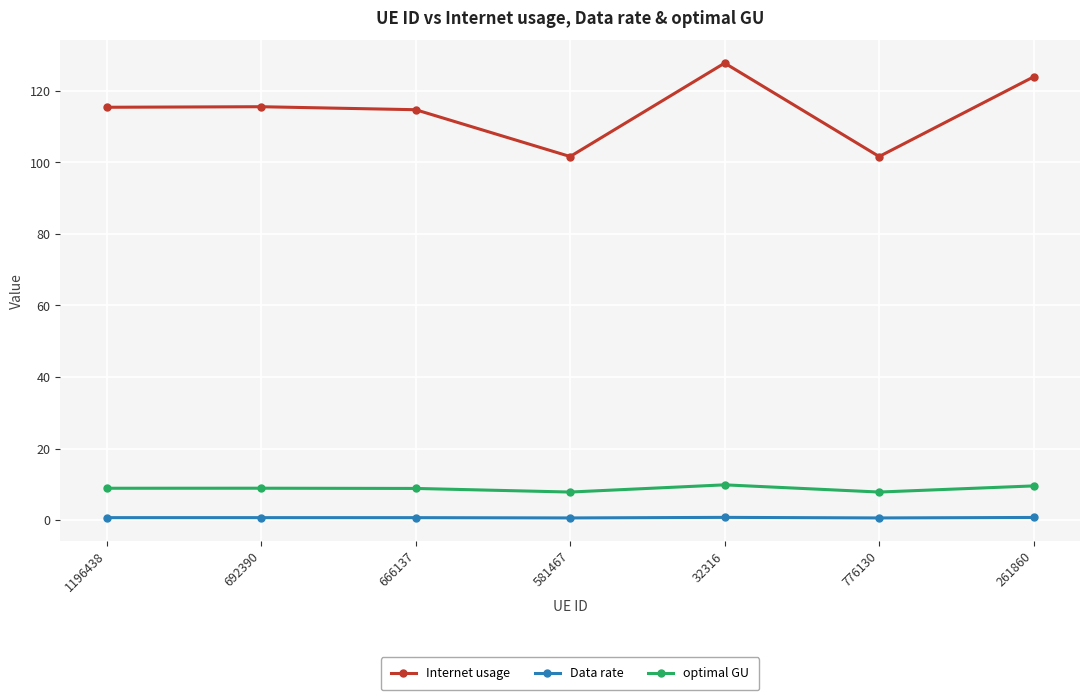

What is the value of the Internet usage point at the 5th from the left?

127.7